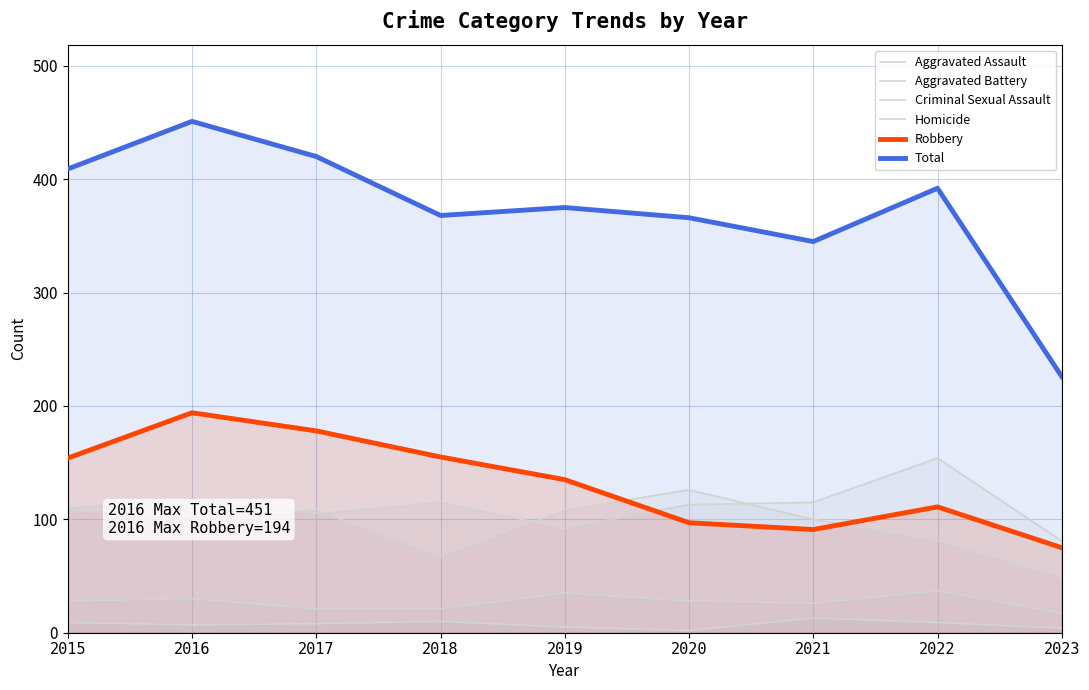

Rank the categories by Aggravated Assault value from lowest to highest.

2023, 2019, 2017, 2015, 2020, 2018, 2021, 2016, 2022